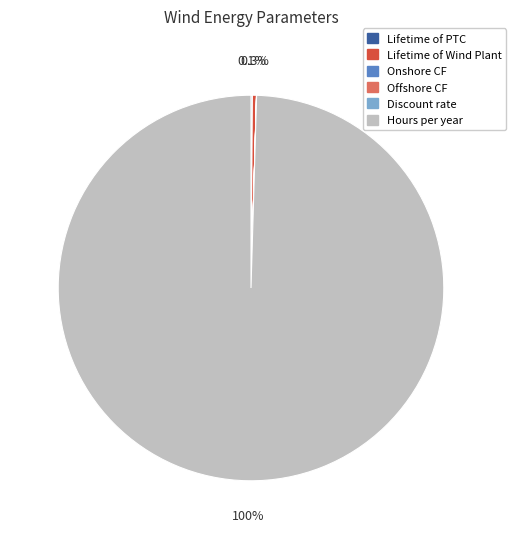

Is there any slice that represents more than half of the pie?

Yes